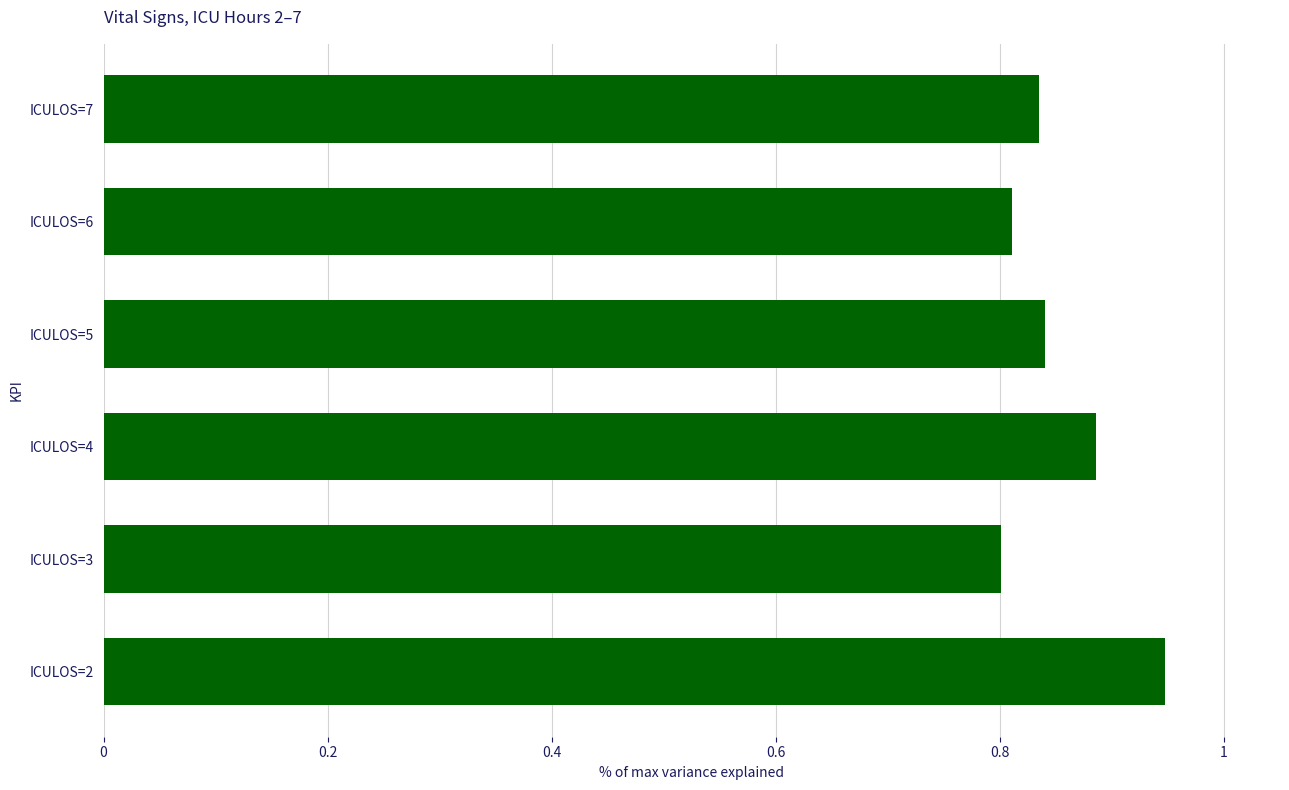

Which label corresponds to the smallest value in the chart?

ICULOS=3